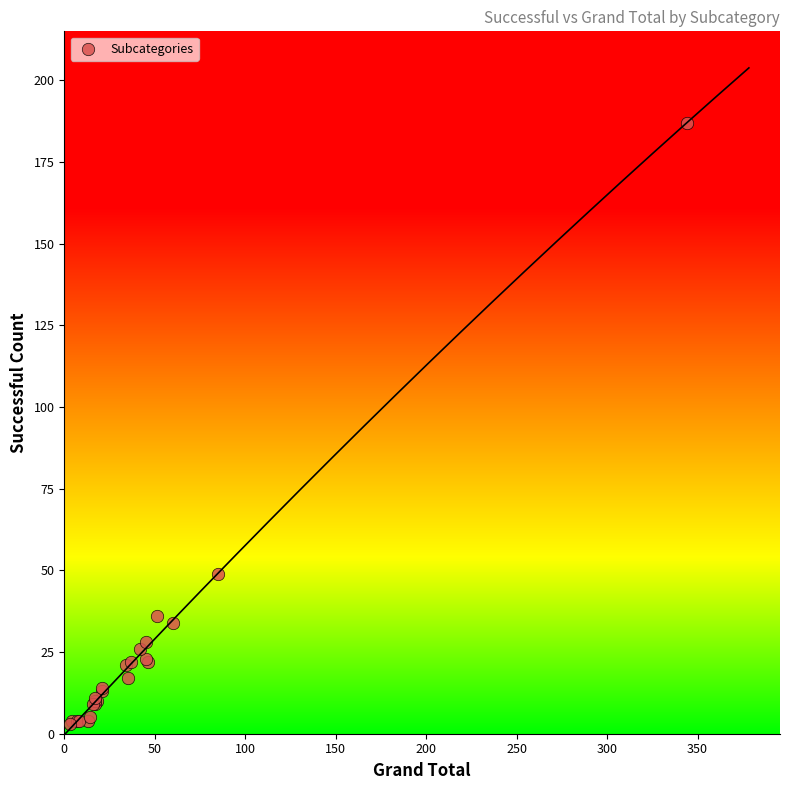

What Y value in the scatter plot is closest to 95?

49